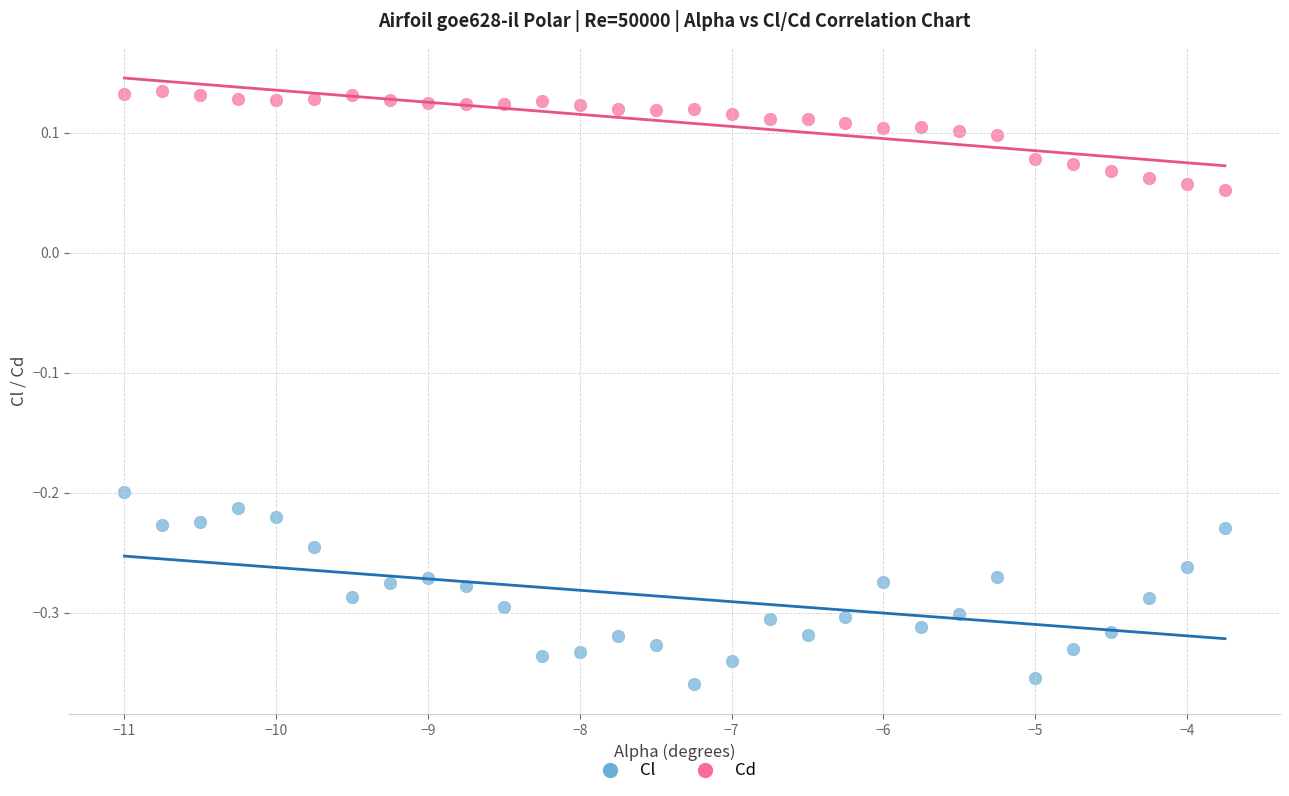

What are all the series names shown in the legend?

Cl, Cd